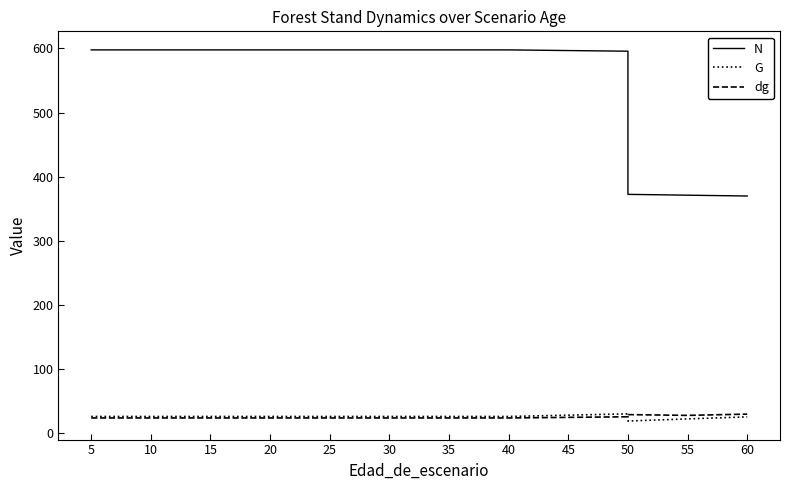

What is the approximate value of dg at 5?

23.4